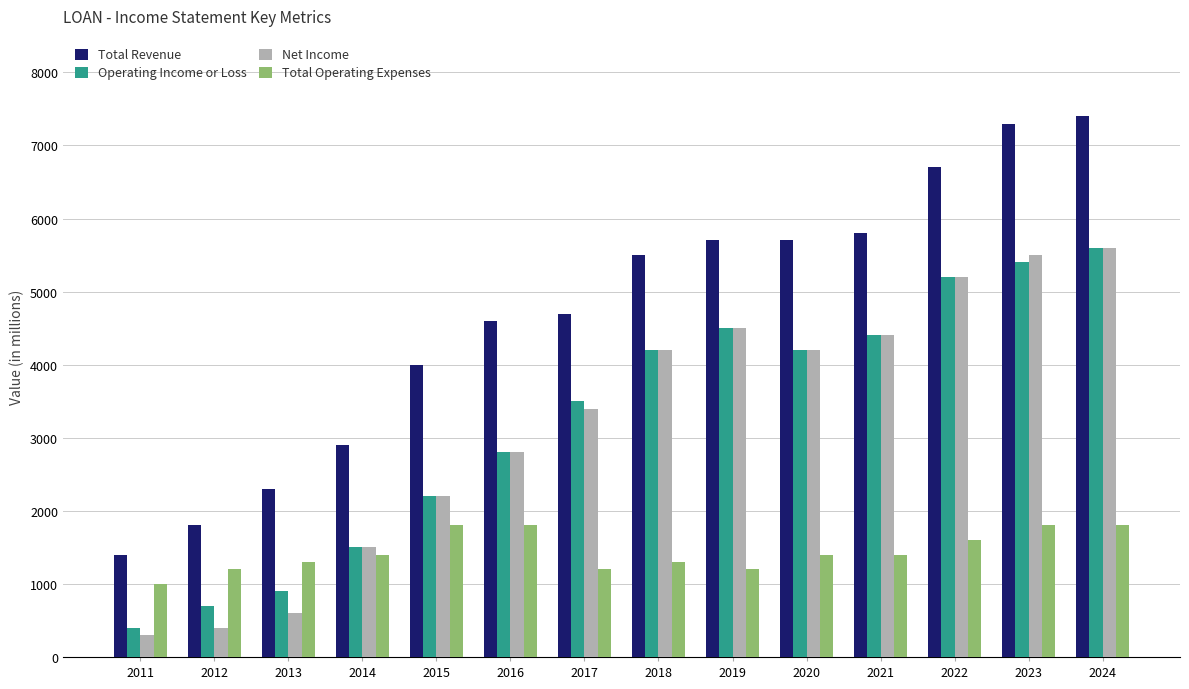

How many groups of bars are there?

14